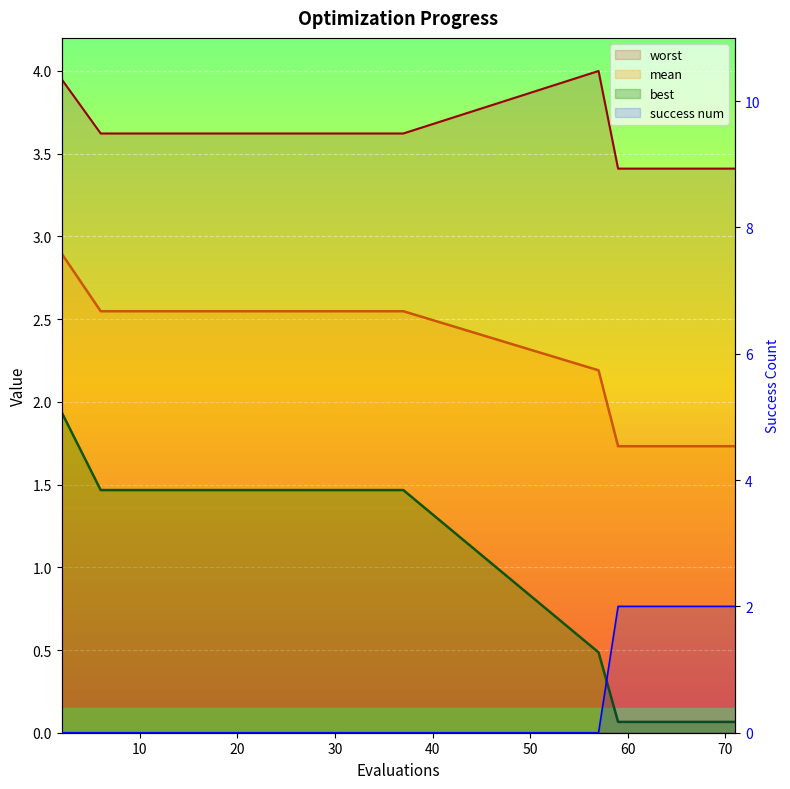

Rank the categories by mean value from highest to lowest.

2, 6, 15, 26, 37, 57, 59, 61, 63, 65, 66, 67, 69, 70, 71